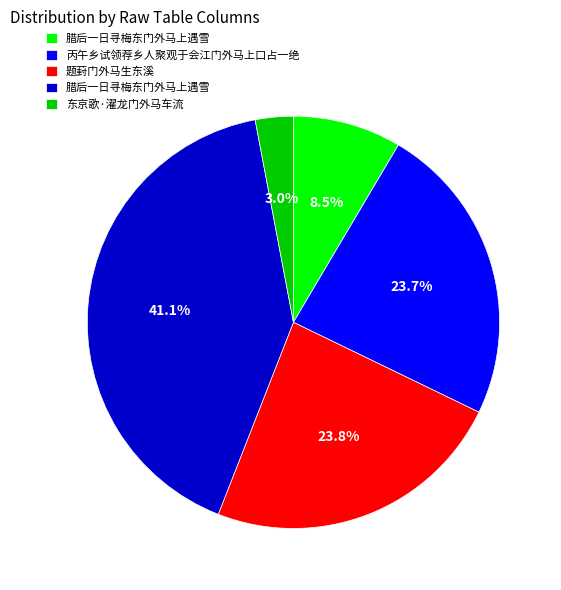

Is there a majority slice in this chart?

No